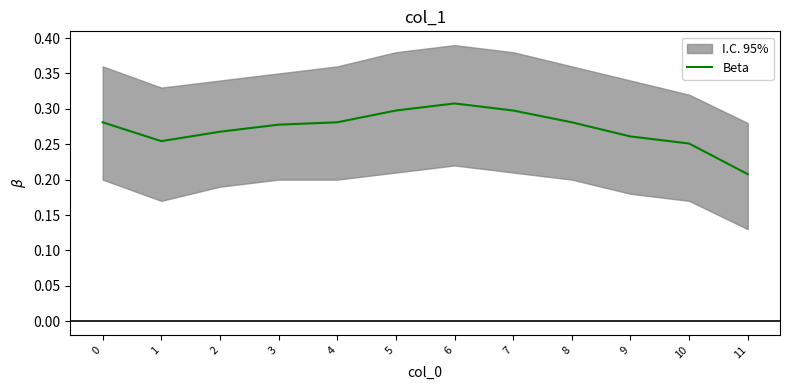

The value at 5 is 0.1. True or false?

False